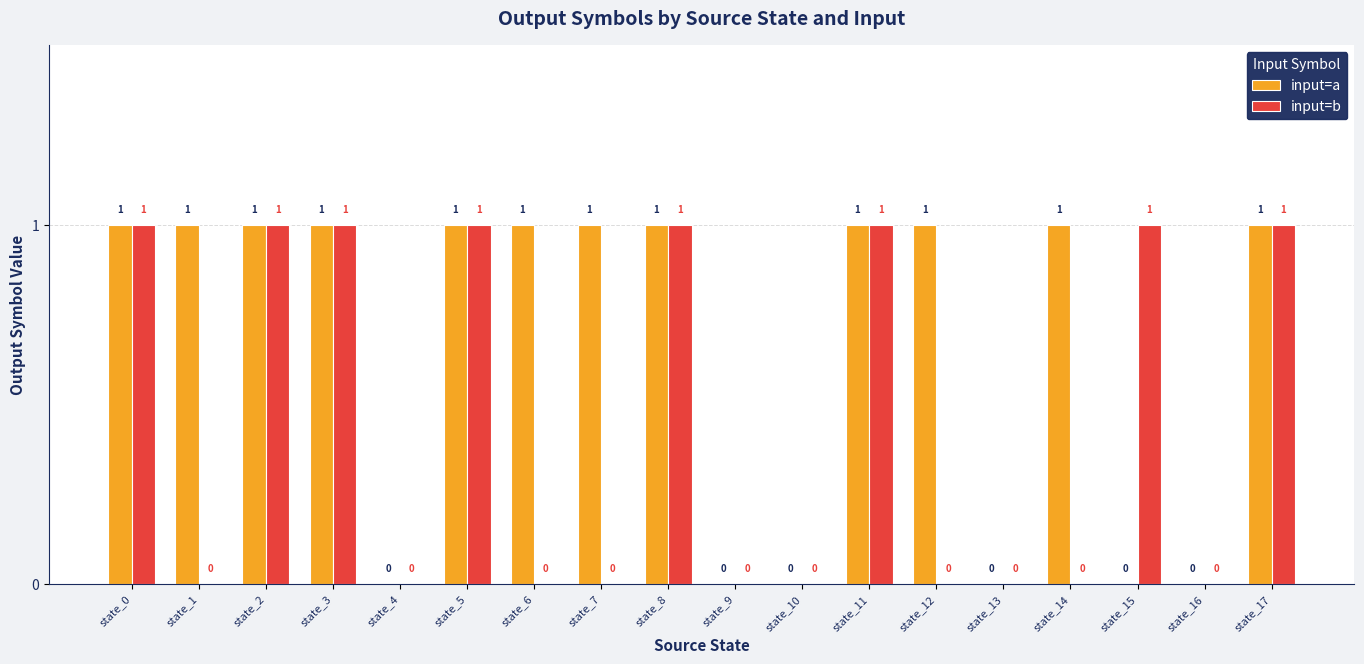

Between state_2 and state_7, which series saw the biggest shift?

input=b